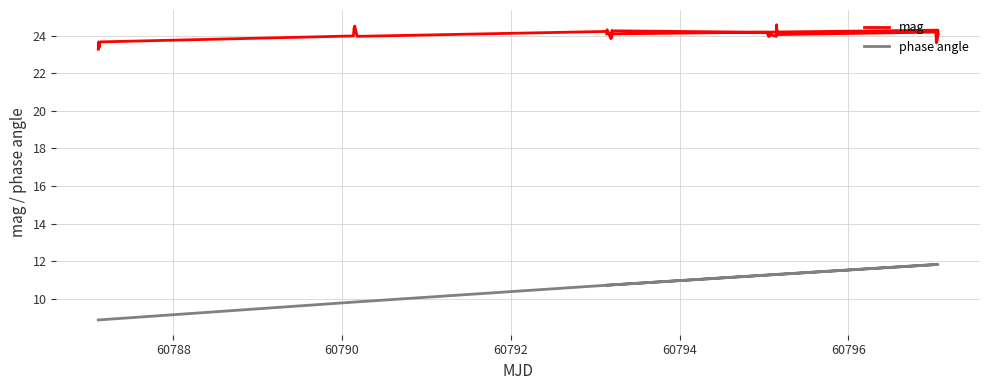

Rank the series at 60796 from lowest to highest value.

phase angle, mag